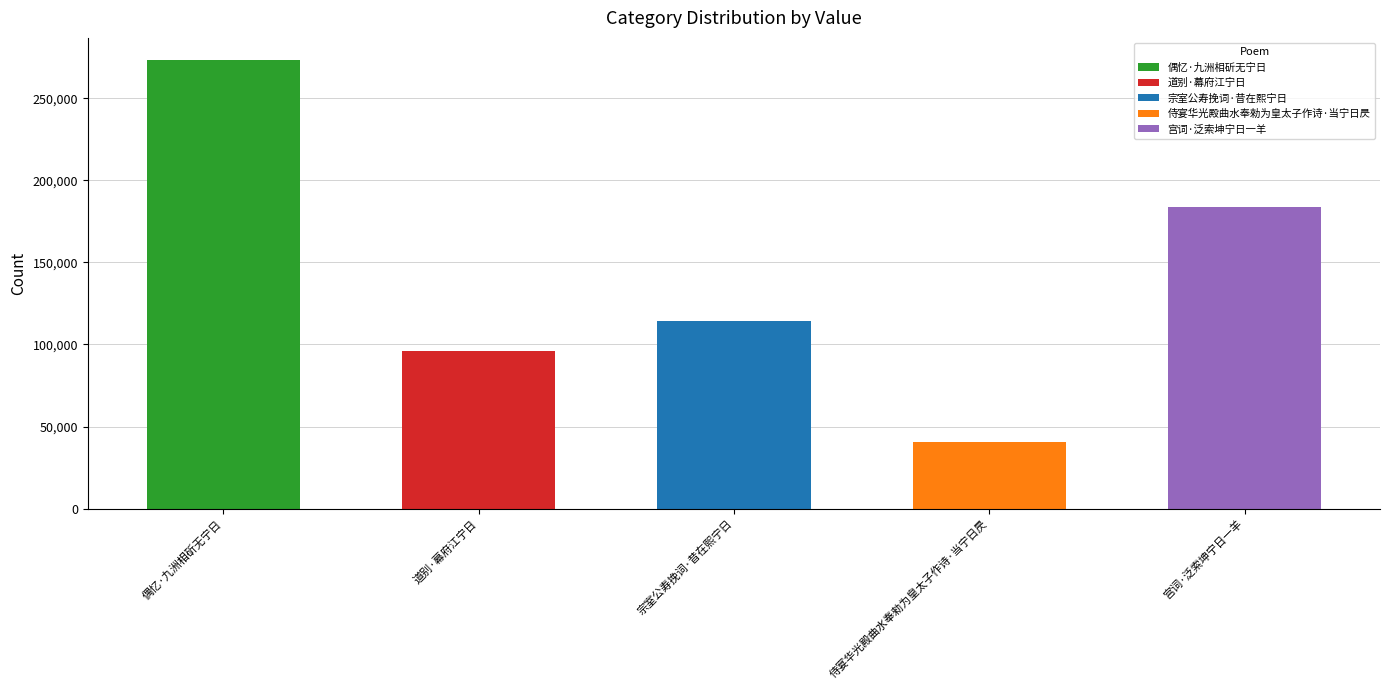

Read the value at 偶忆·九洲相斫无宁日.

273062